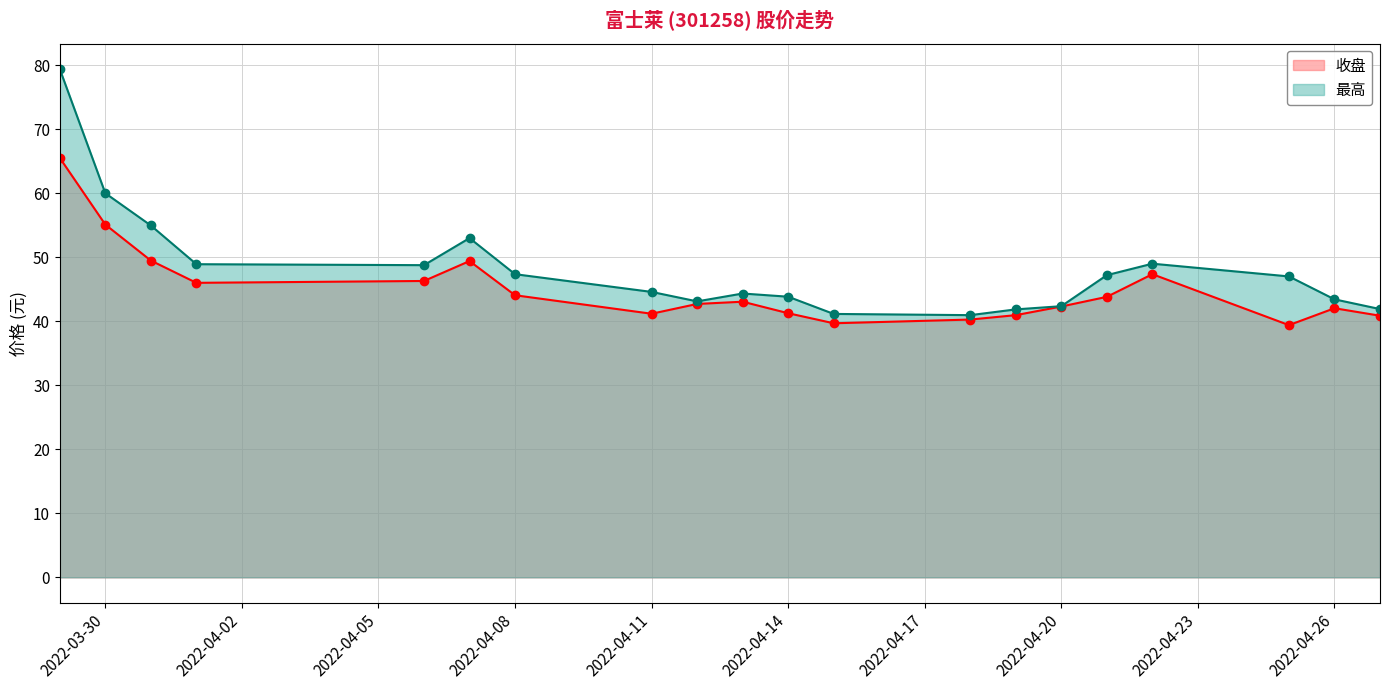

Where is the first local minimum for 收盘?

2022-04-01